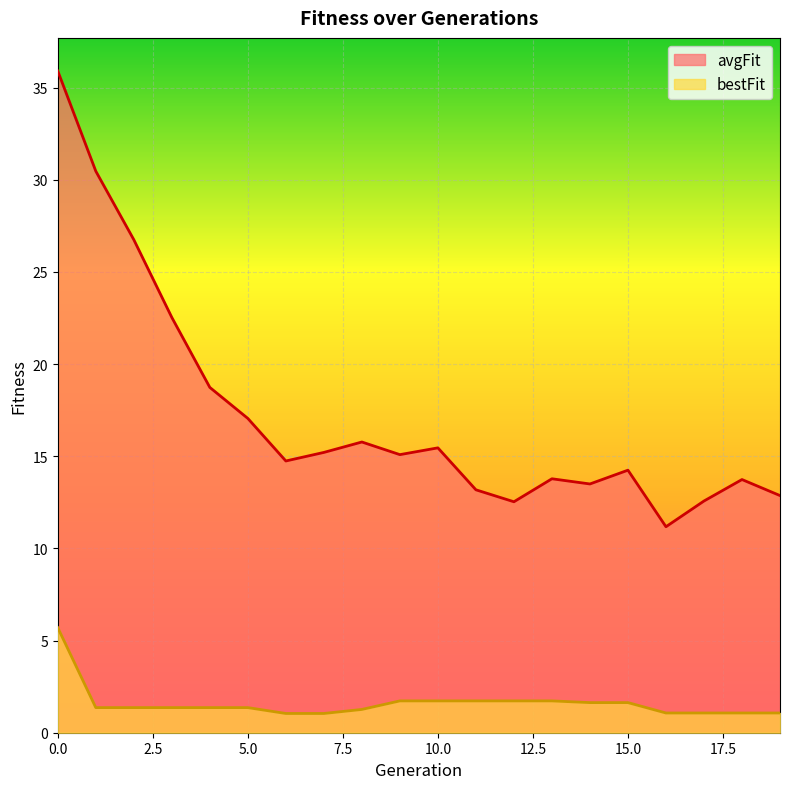

True or false: avgFit and bestFit cross at least once.

False